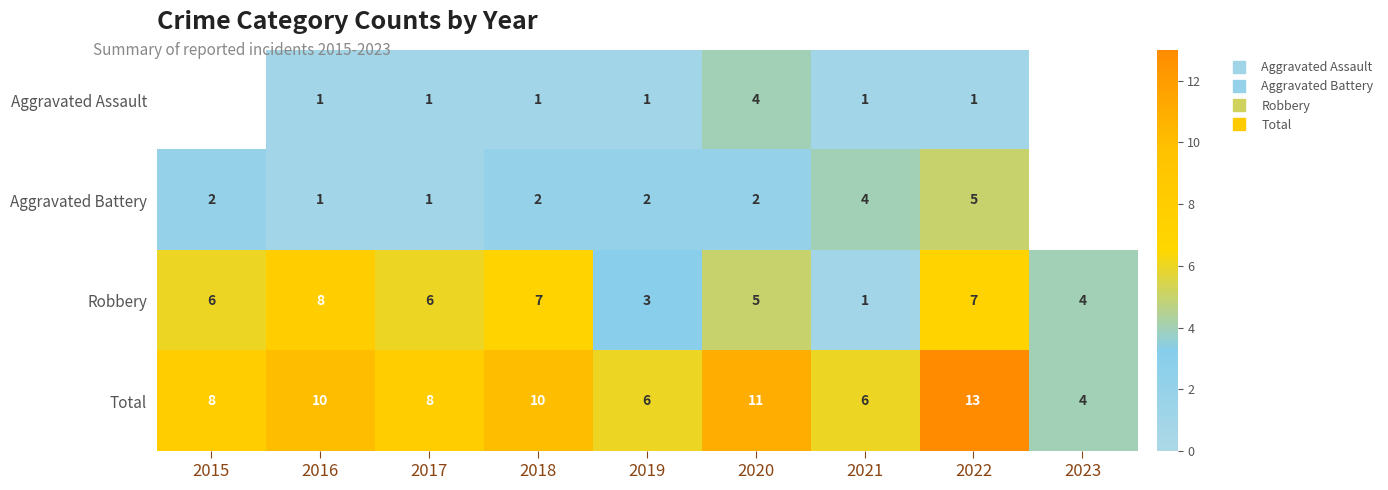

What is the sum of all Total values?

76.0